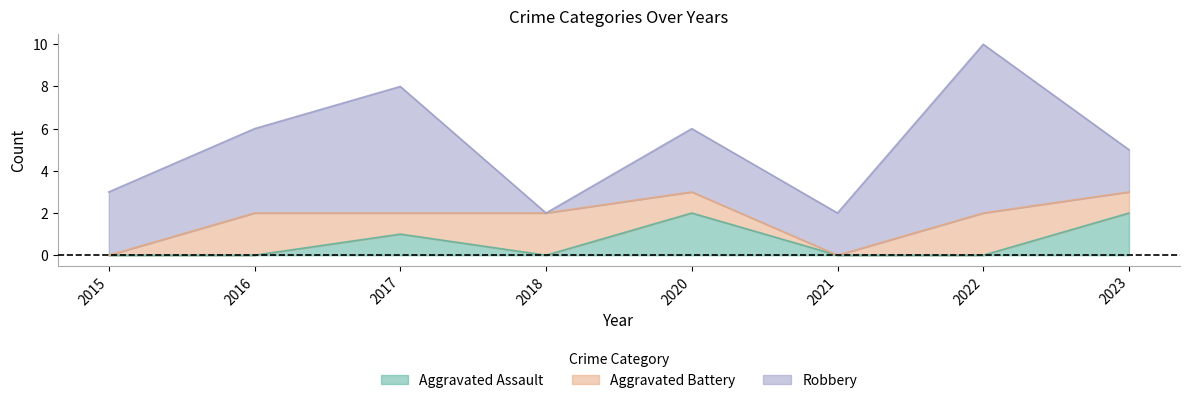

How many data points in Aggravated Battery are above 1?

3